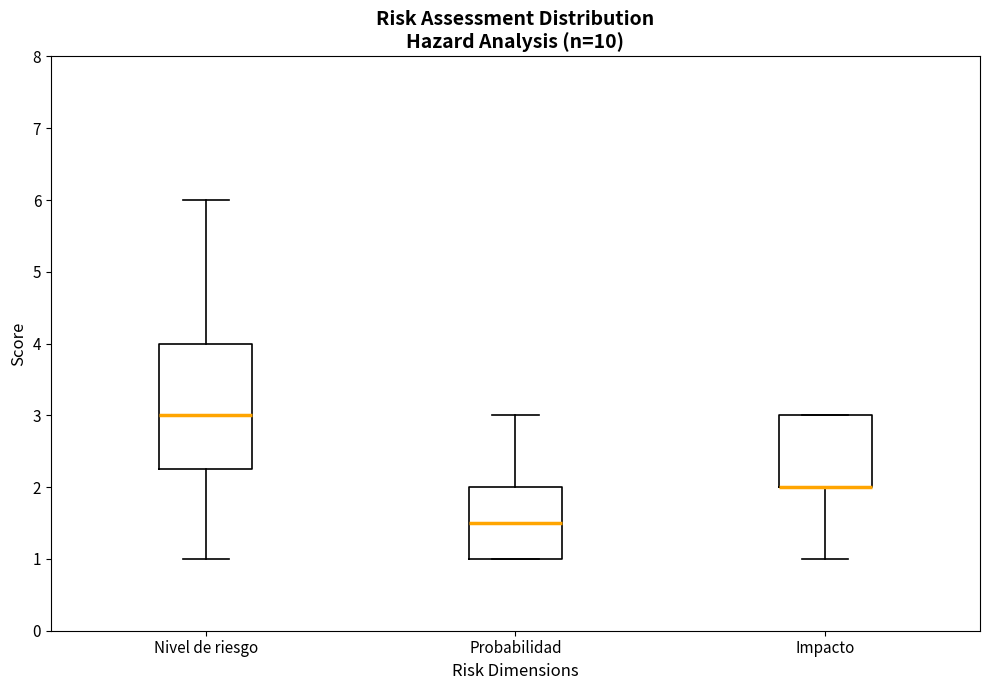

Which box is the tallest, from its lower edge to its upper edge?

Nivel de riesgo